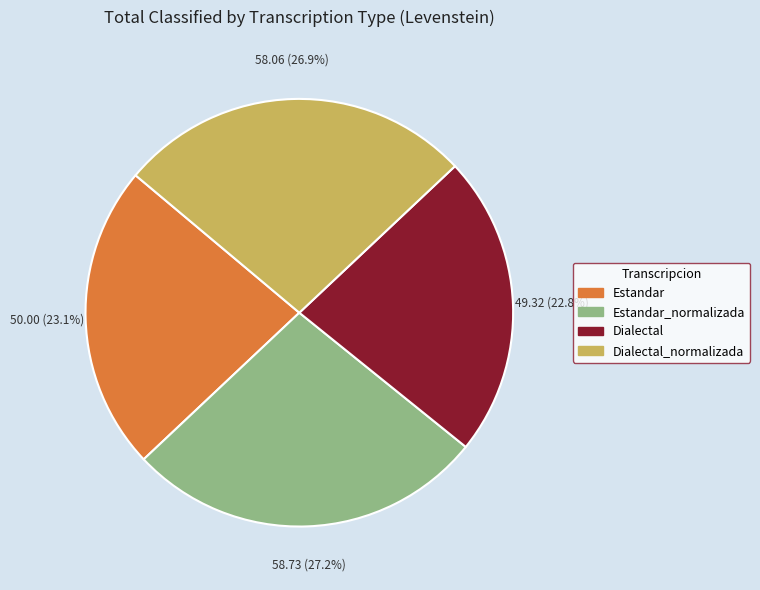

Is there a majority slice in this chart?

No